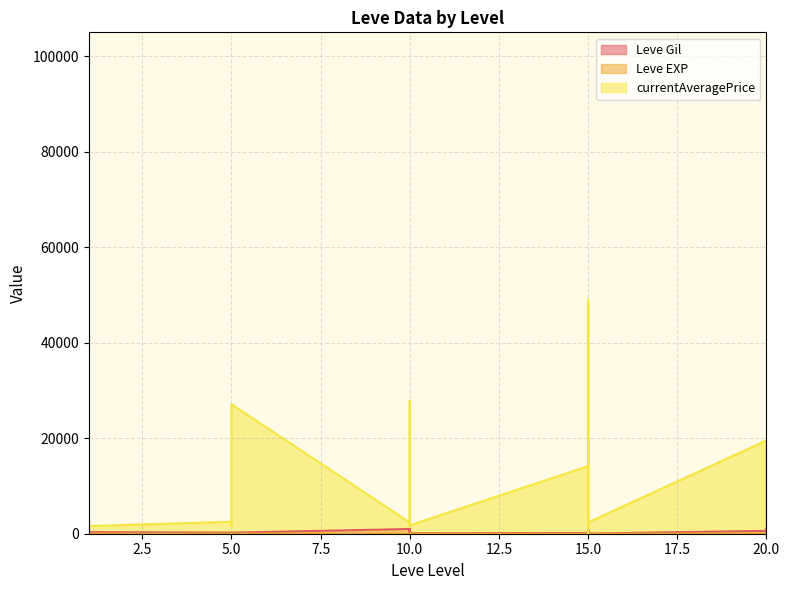

How many values in the Leve Gil series exceed 430?

14